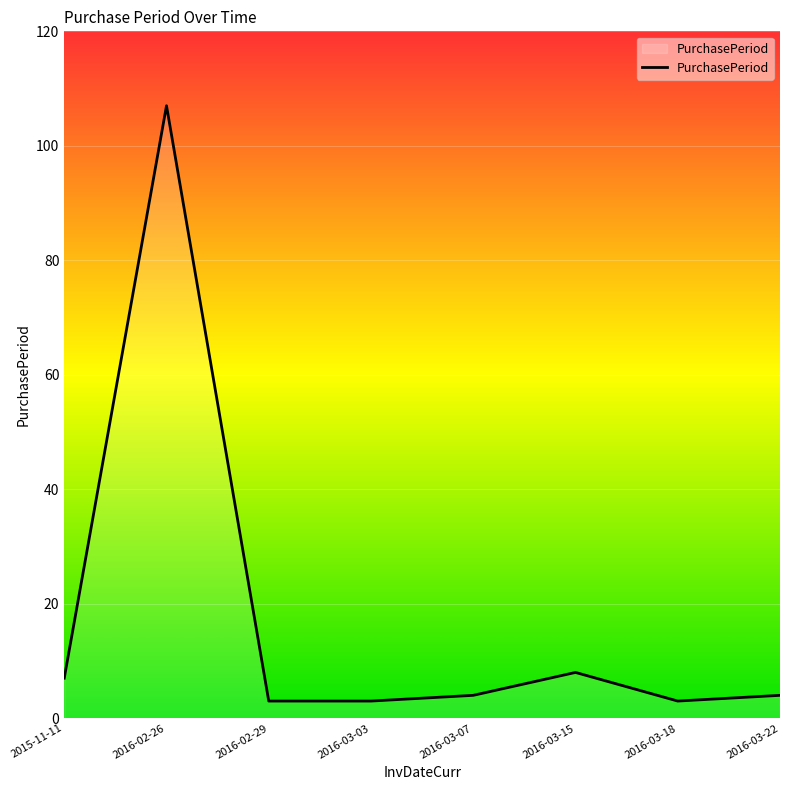

What position from the right is 2016-03-07?

4